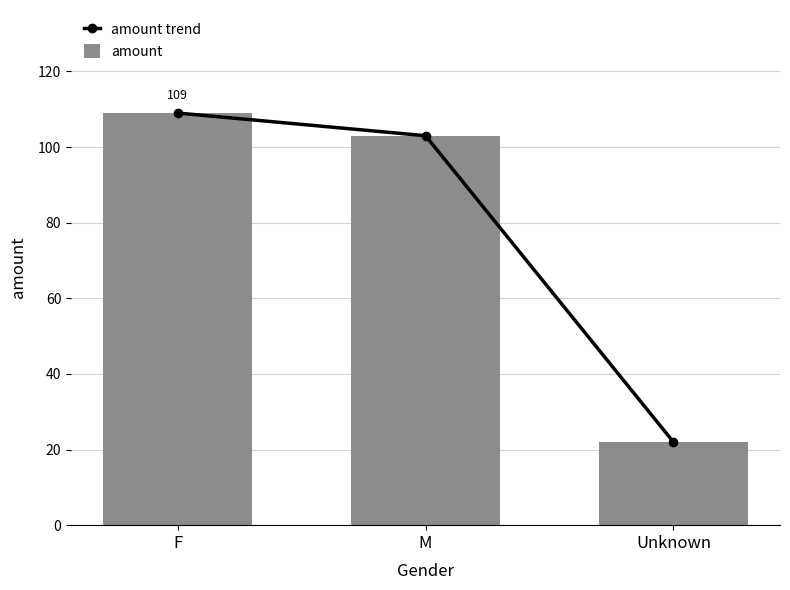

Reading right to left, transcribe all the data shown in this chart.

amount trend: 22	103	109
amount: 22	103	109